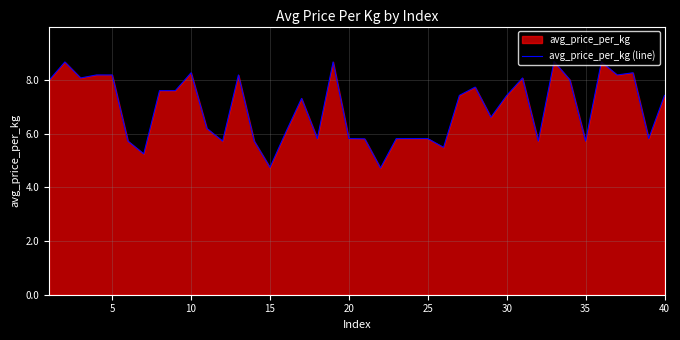

How many values exceed 7?

21